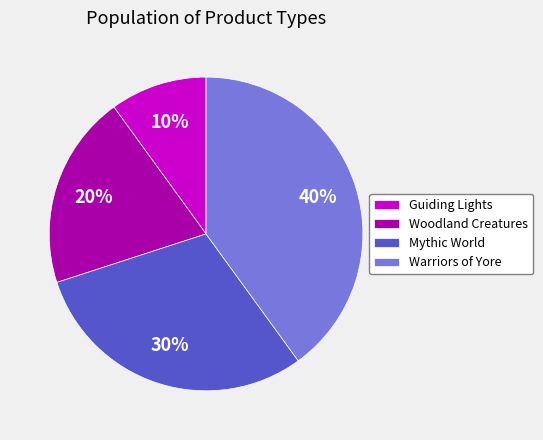

The Warriors of Yore slice represents 40% of the pie. True or false?

True